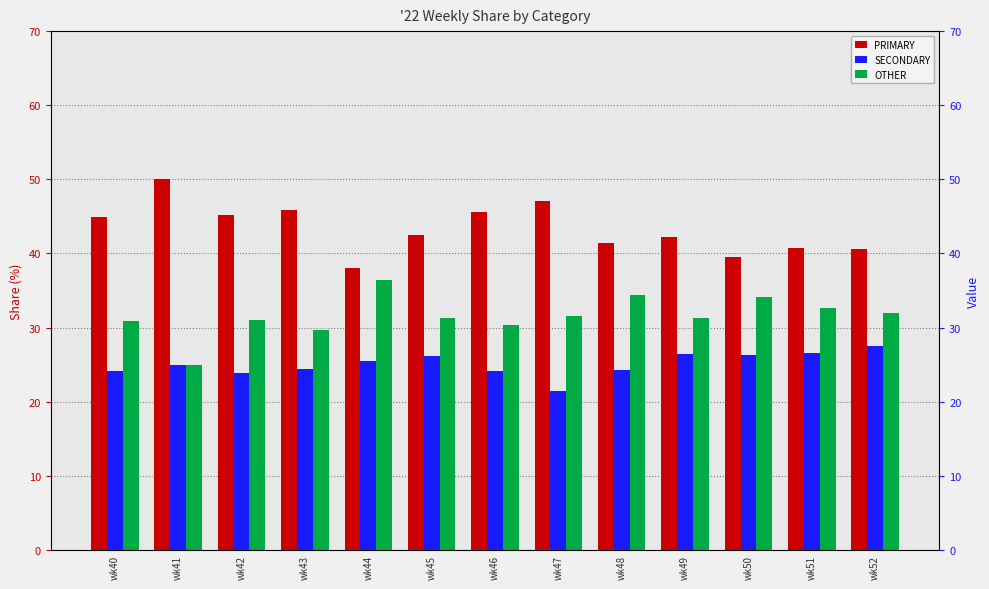

The SECONDARY series shows 15.8 at wk51. True or false?

False